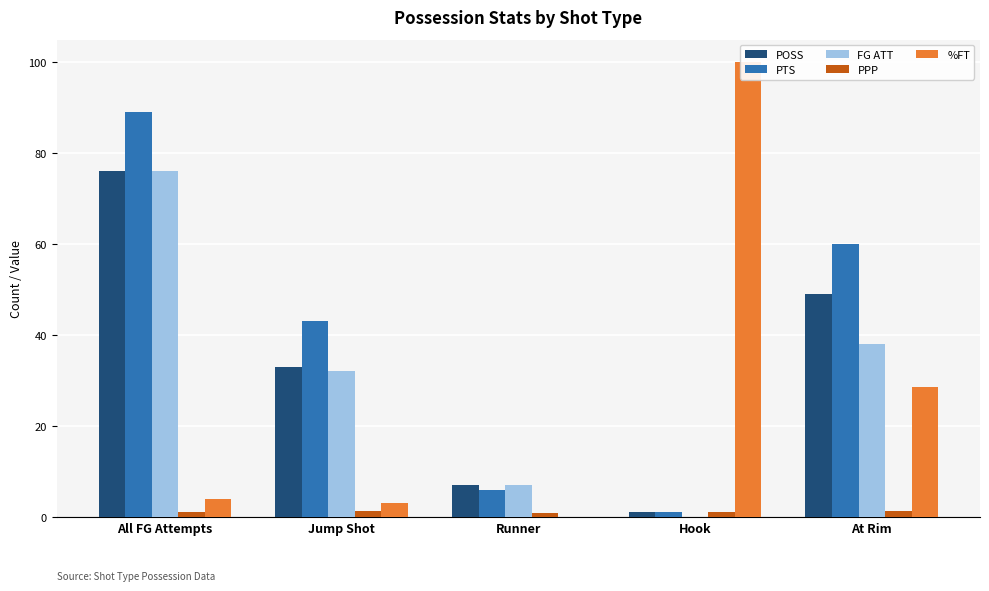

Which series has the largest total across all categories?

PTS